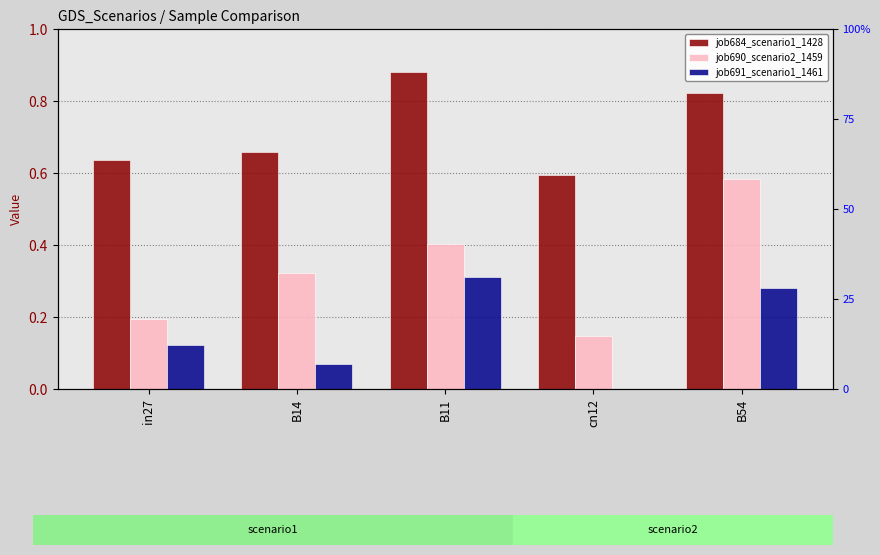

What is the sum of all job684_scenario1_1428 values?

3.6